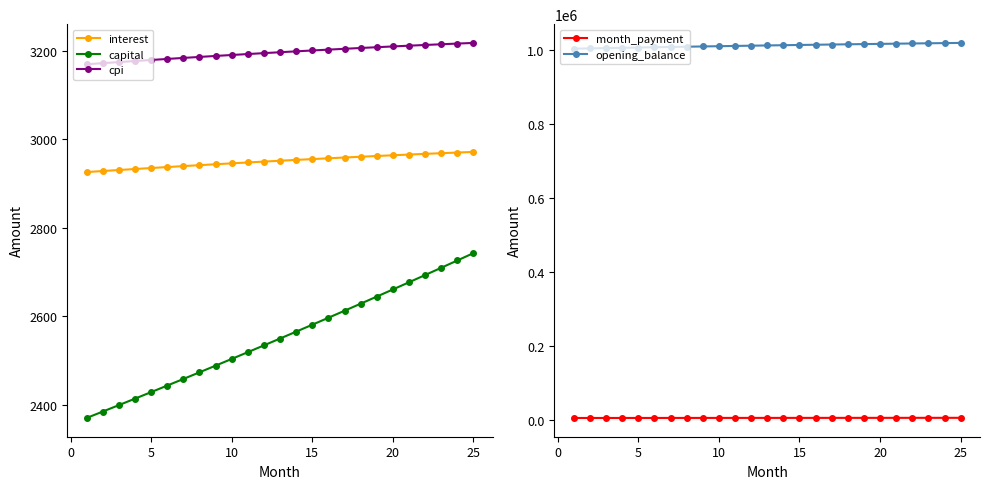

How many lines are shown in the chart?

5